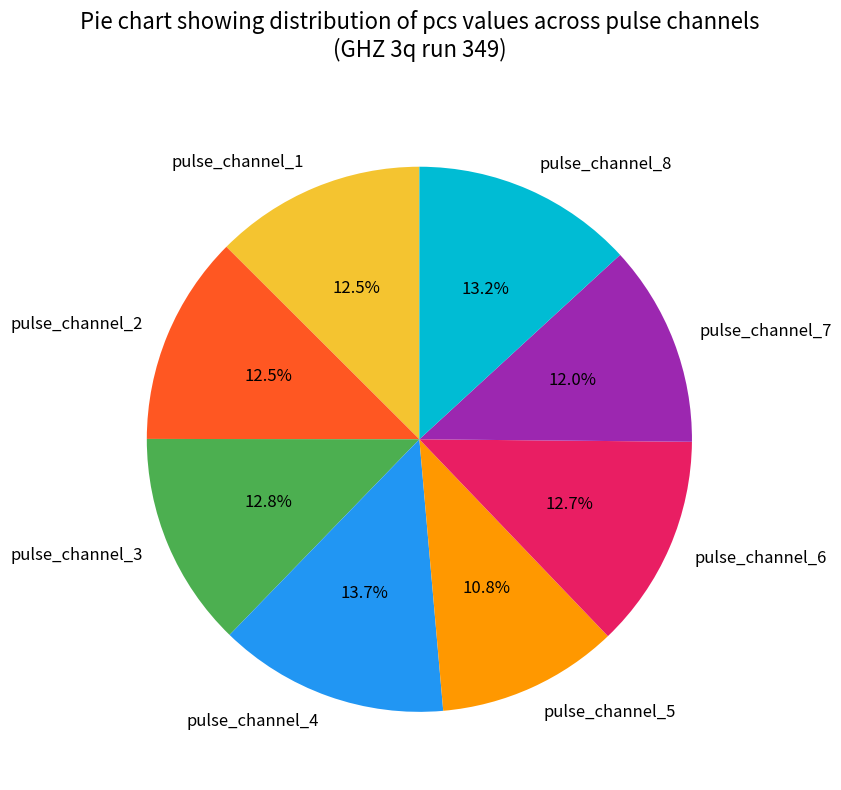

Which slice is the smallest?

pulse_channel_5